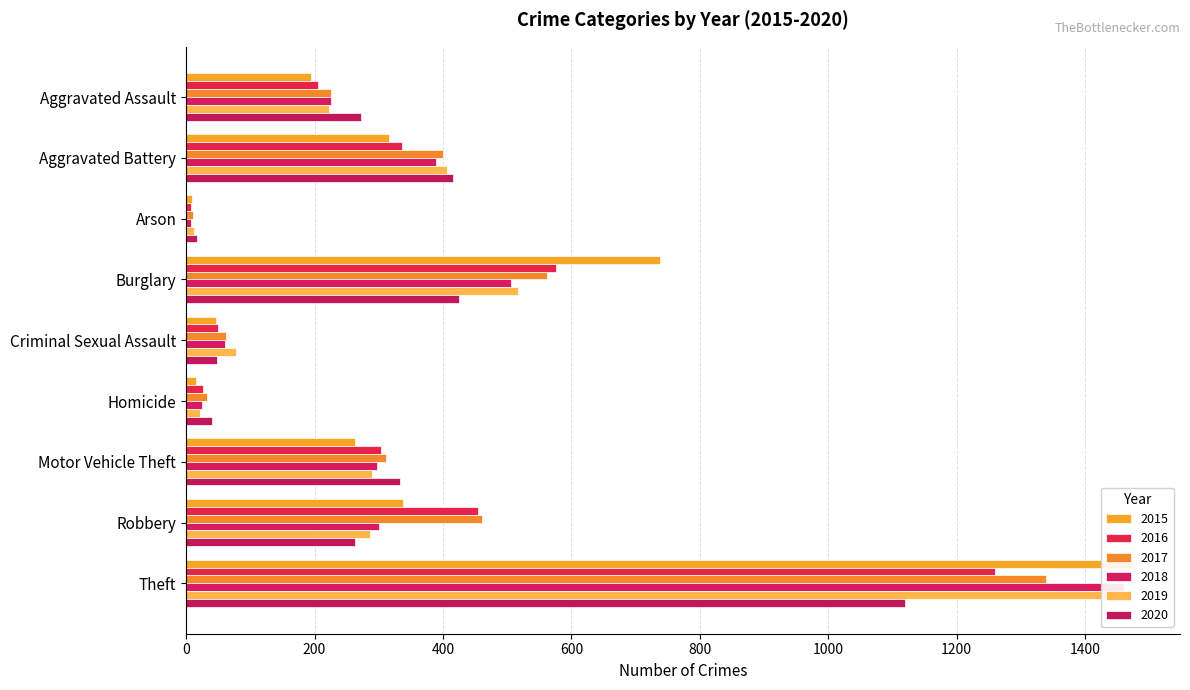

How many series are shown in this chart?

6